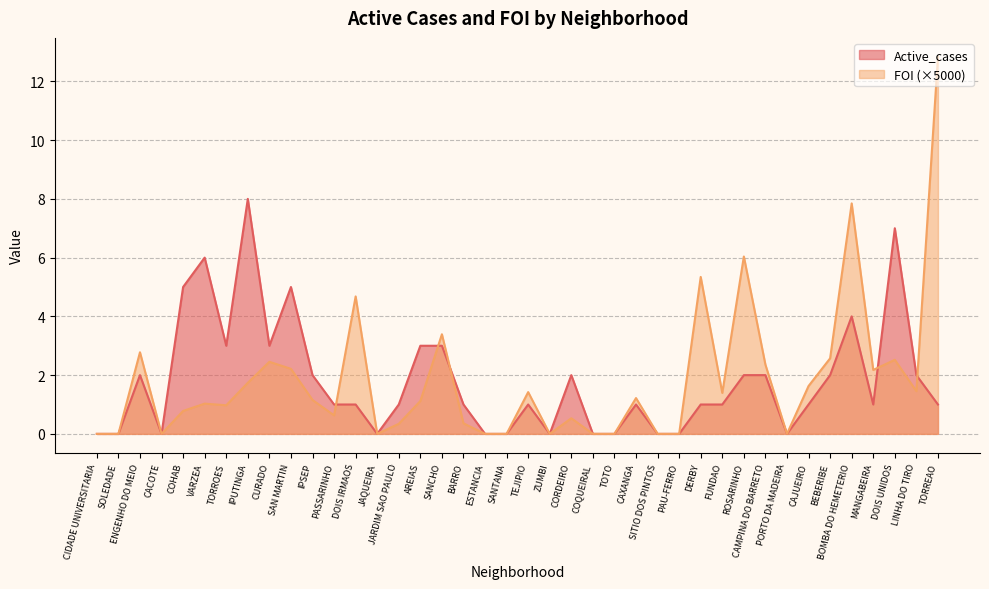

Rank the series by their maximum value, from highest to lowest.

FOI (×5000), Active_cases